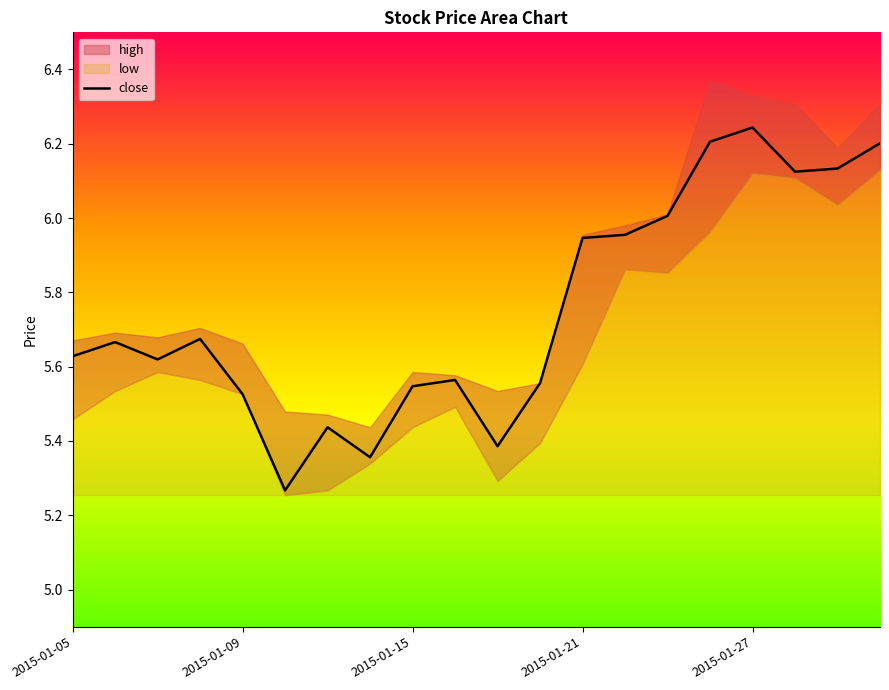

Is it true that the value at 18 is 10.5?

False